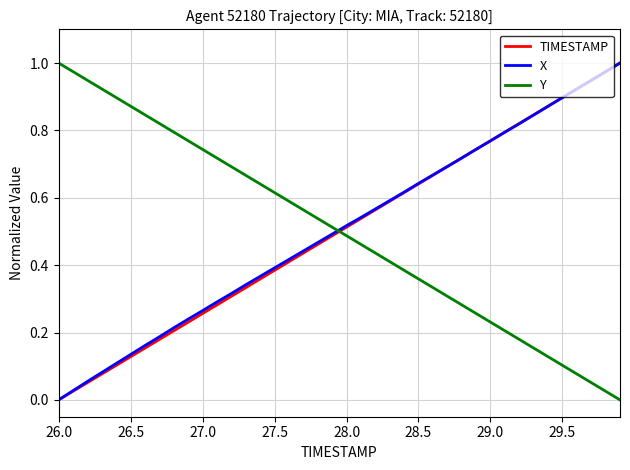

How many times do X and Y cross each other?

1